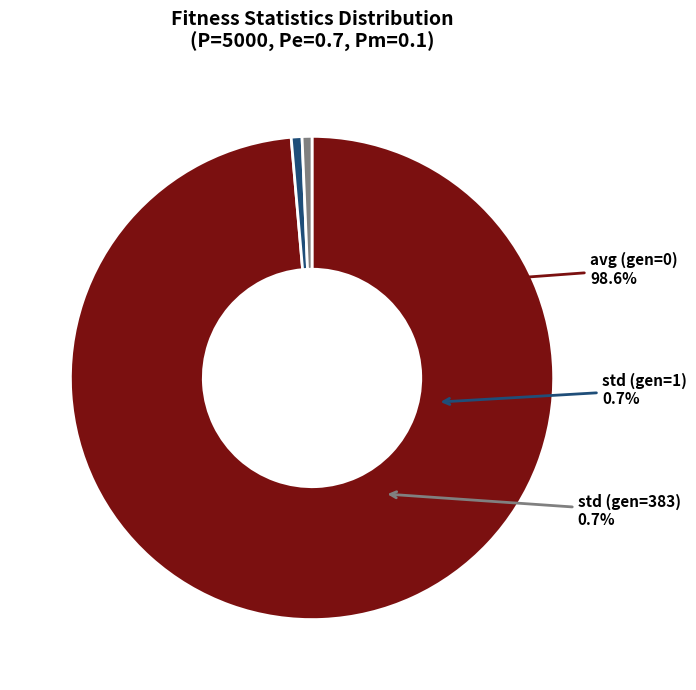

What portion of the pie excludes std (gen=1)?

99.3%